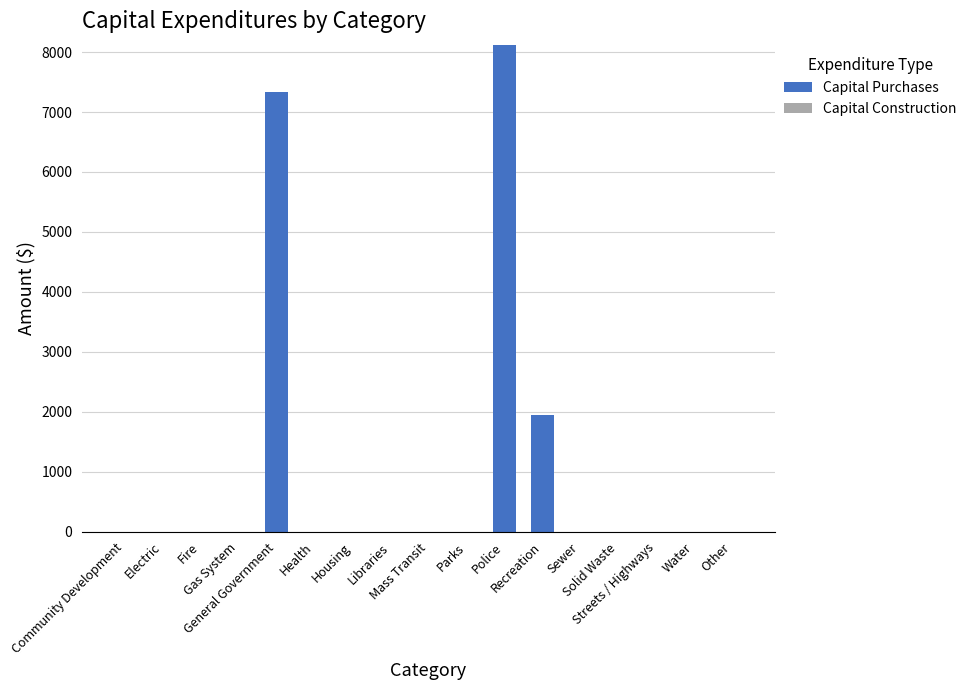

What is the sum of all values?

17407